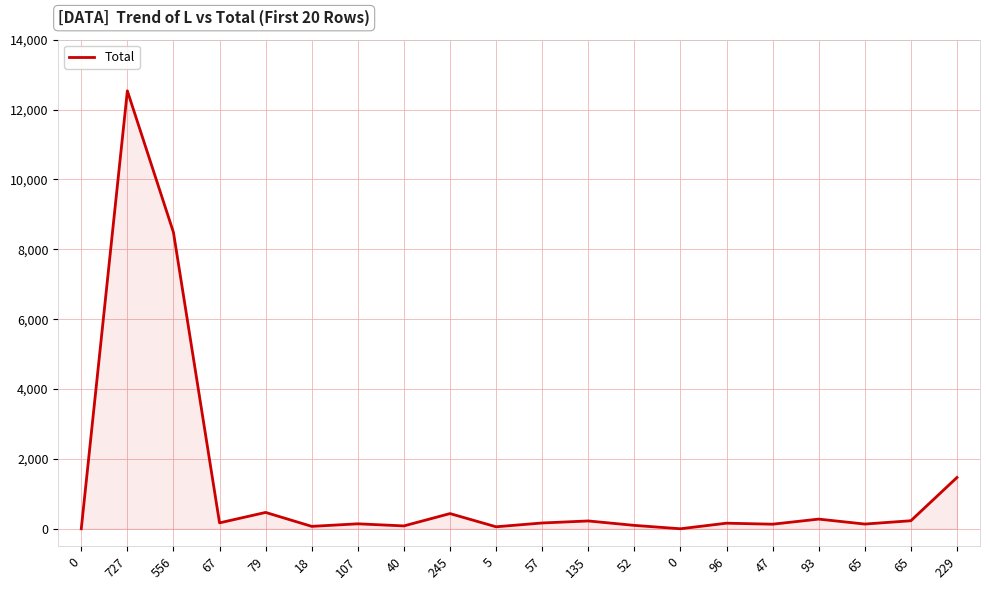

List the labels in order of value, largest first.

727, 556, 229, 79, 245, 93, 65, 135, 67, 57, 96, 107, 65, 47, 52, 40, 18, 5, 0, 0